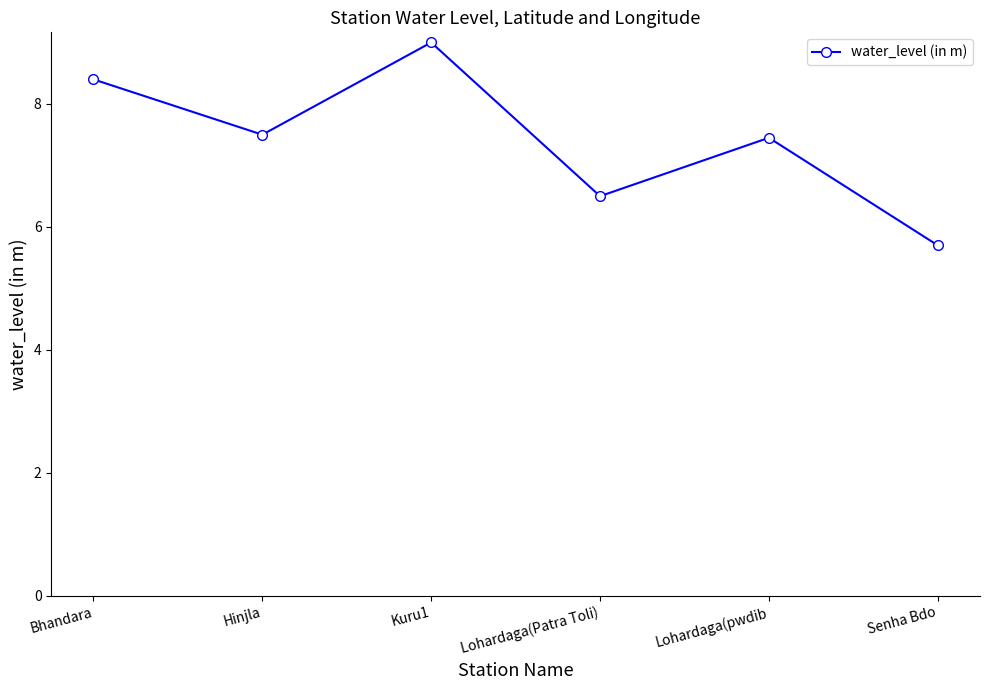

Where does the data first go above 7?

Bhandara